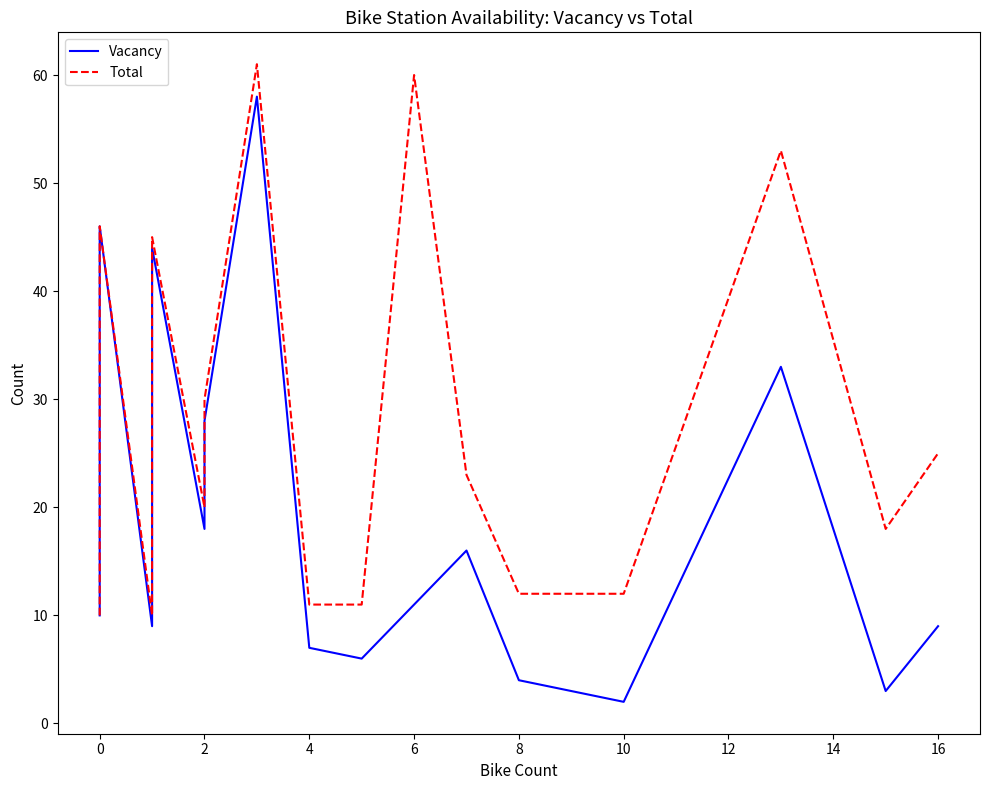

What is the average value of the Vacancy series?

21